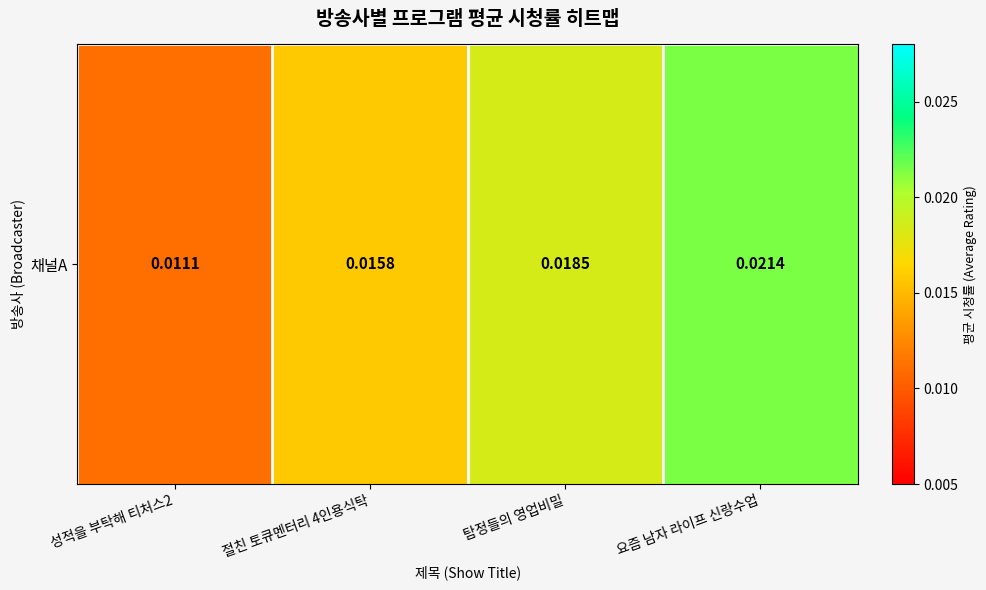

Which label corresponds to the largest value in the chart?

요즘 남자 라이프 신랑수업